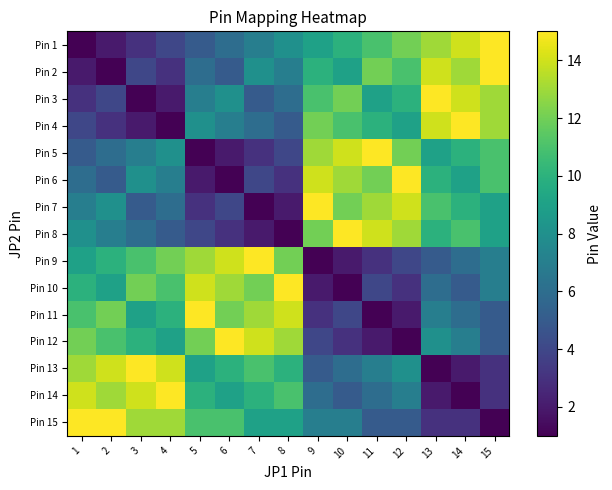

What is the spread (max minus min) of values at 13?

14